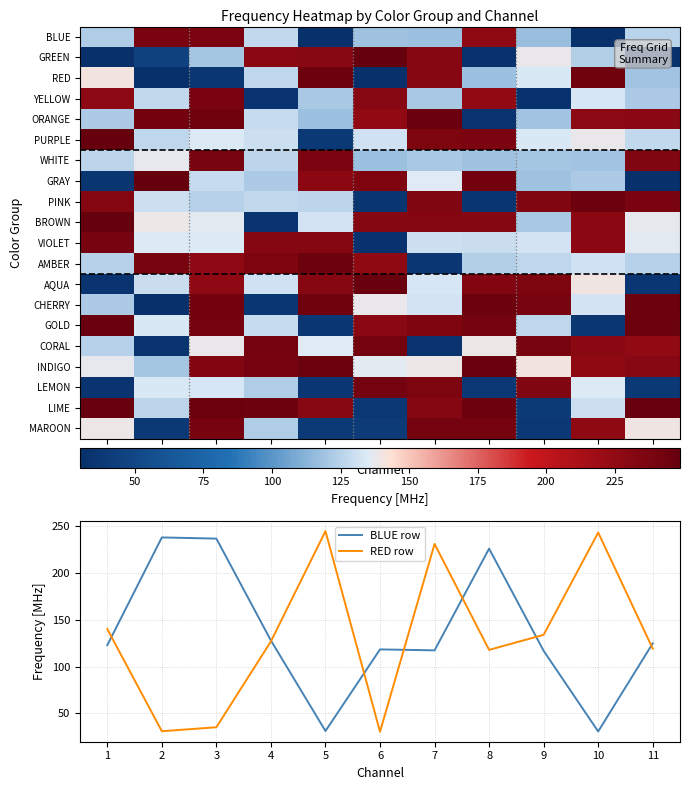

Reading right to left, what are all the values shown in this chart?

BLUE: 11=125.0	10=30.8	9=117.0	8=226.2	7=117.5	6=118.5	5=31.2	4=128.0	3=237.0	2=238.2	1=123.0
GREEN: 11=32.5	10=123.8	9=137.8	8=32.2	7=231.5	6=248.8	5=230.2	4=229.0	3=120.0	2=45.0	1=30.0
RED: 11=119.2	10=243.5	9=134.1	8=118.0	7=231.2	6=30.5	5=245.0	4=127.1	3=35.2	2=31.0	1=140.2
YELLOW: 11=121.8	10=133.0	9=31.8	8=225.0	7=121.1	6=230.0	5=121.2	4=34.0	3=237.8	2=128.1	1=227.5
ORANGE: 11=229.8	10=228.0	9=119.5	8=32.8	7=246.2	6=225.2	5=117.8	4=129.0	3=243.2	2=242.2	1=122.0
PURPLE: 11=127.8	10=138.1	9=133.8	8=237.5	7=236.0	6=131.0	5=38.2	4=130.2	3=134.2	2=127.0	1=248.5
WHITE: 11=235.0	10=119.0	9=120.5	8=118.8	7=121.0	6=117.2	5=237.2	4=126.0	3=238.5	2=137.2	1=126.2
GRAY: 11=30.2	10=122.2	9=118.2	8=242.8	7=135.2	6=235.2	5=228.8	4=122.1	3=128.8	2=248.0	1=35.0
PINK: 11=238.0	10=244.8	9=234.5	8=34.8	7=234.8	6=34.5	5=125.8	4=128.2	3=124.0	2=130.1	1=233.0
BROWN: 11=137.0	10=228.5	9=120.8	8=231.8	7=233.2	6=232.0	5=132.2	4=33.5	3=136.0	2=138.8	1=248.2
VIOLET: 11=136.1	10=228.2	9=132.0	8=129.2	7=130.8	6=32.0	5=232.8	4=232.5	3=134.8	2=135.1	1=240.0
AMBER: 11=124.1	10=131.1	9=126.8	8=123.2	7=36.5	6=226.0	5=244.5	4=235.8	3=227.0	2=238.8	1=124.8
AQUA: 11=36.8	10=139.8	9=236.2	8=233.8	7=133.1	6=247.8	5=231.0	4=131.2	3=226.8	2=129.8	1=33.8
CHERRY: 11=244.2	10=131.8	9=239.2	8=243.8	7=132.1	6=138.0	5=243.0	4=35.8	3=242.0	2=31.5	1=121.5
GOLD: 11=245.5	10=35.5	9=127.2	8=241.5	7=235.5	6=229.2	5=36.2	4=129.1	3=240.5	2=134.0	1=247.0
CORAL: 11=225.5	10=229.5	9=239.0	8=139.1	7=33.0	6=241.8	5=135.8	4=240.2	3=138.2	2=33.2	1=124.2
INDIGO: 11=230.5	10=225.8	9=140.8	8=246.5	7=139.0	6=136.2	5=245.8	4=239.8	3=233.5	2=119.8	1=137.1
LEMON: 11=37.8	10=135.0	9=234.2	8=37.5	7=236.5	6=241.2	5=36.0	4=123.1	3=132.8	2=133.5	1=34.2
LIME: 11=247.5	10=130.0	9=38.8	8=245.2	7=232.2	6=37.0	5=230.8	4=244.0	3=246.0	2=126.1	1=247.2
MAROON: 11=140.0	10=226.5	9=37.2	8=241.0	7=240.8	6=39.5	5=39.2	4=122.8	3=239.5	2=38.0	1=139.2
BLUE row: 11=125.0	10=30.8	9=117.0	8=226.2	7=117.5	6=118.5	5=31.2	4=128.0	3=237.0	2=238.2	1=123.0
RED row: 11=119.2	10=243.5	9=134.1	8=118.0	7=231.2	6=30.5	5=245.0	4=127.1	3=35.2	2=31.0	1=140.2